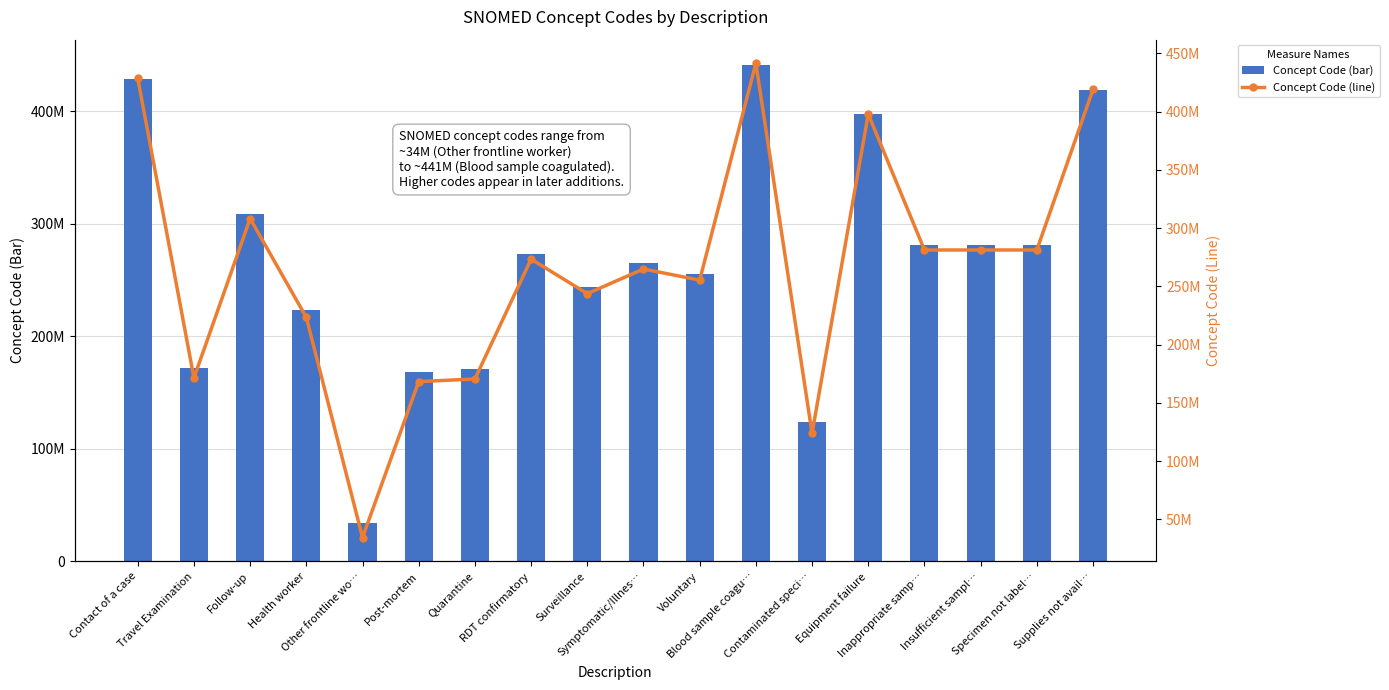

What is the label of the 13th bar from the left?

Contaminated speci…